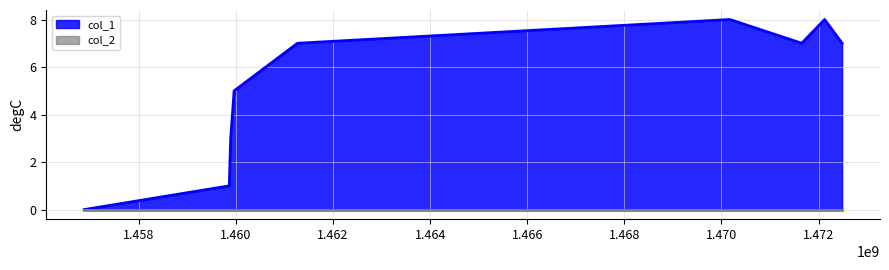

What is the maximum value shown in the chart?

8